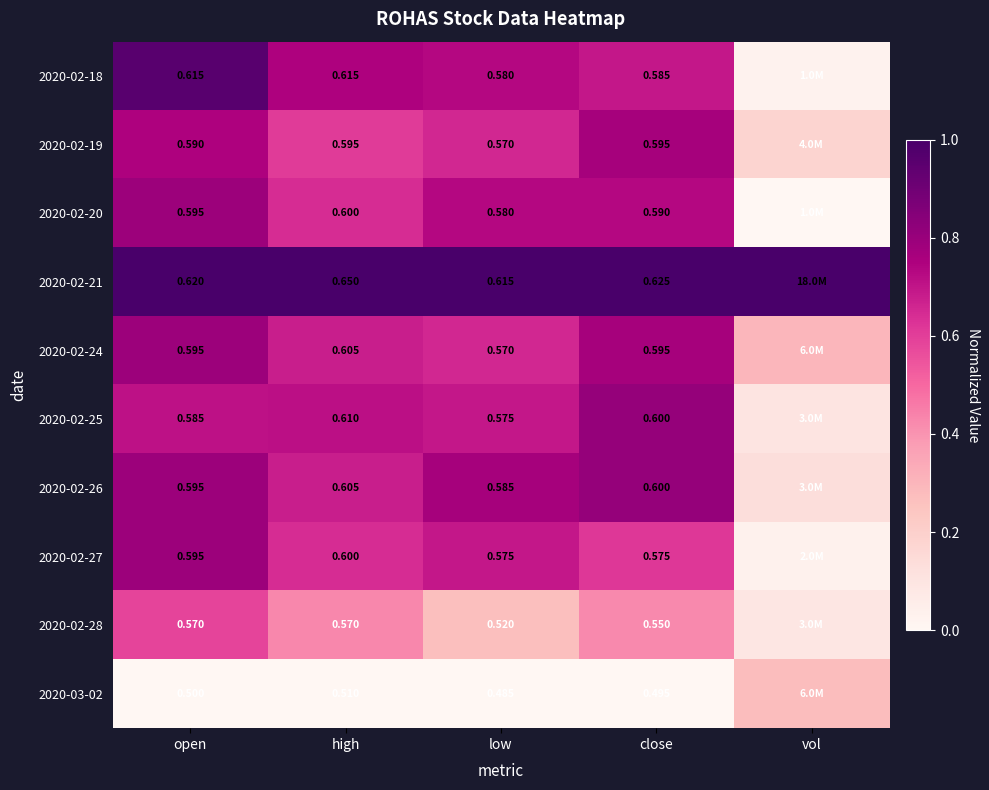

What is the difference between the highest and lowest values at high?

1.0